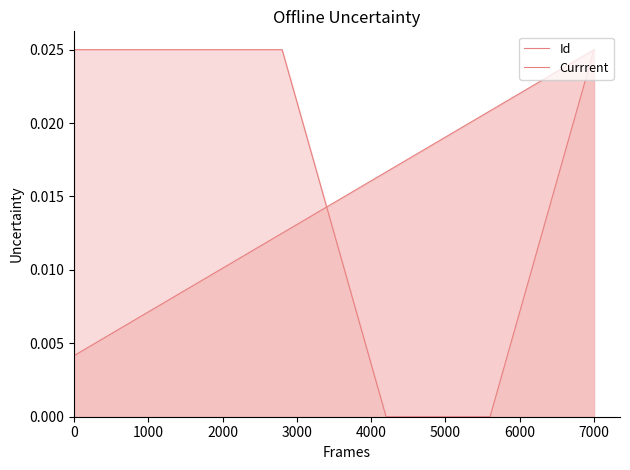

Count the number of categories in the chart.

6